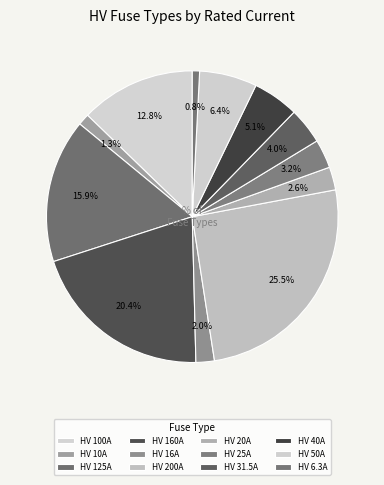

Does HV 16A account for over 50% of the chart?

No